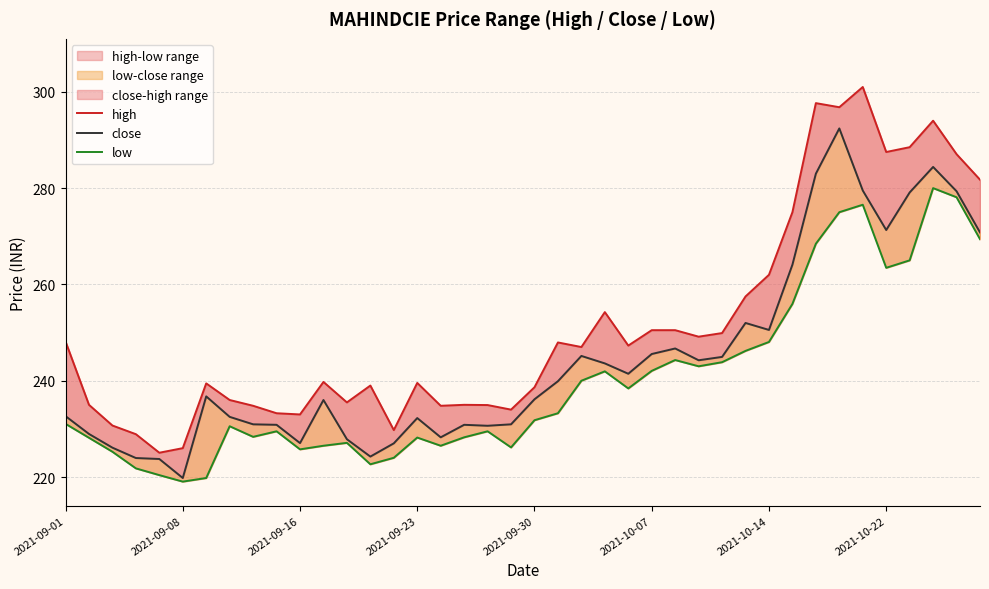

How many data points in high are less than 247?

20